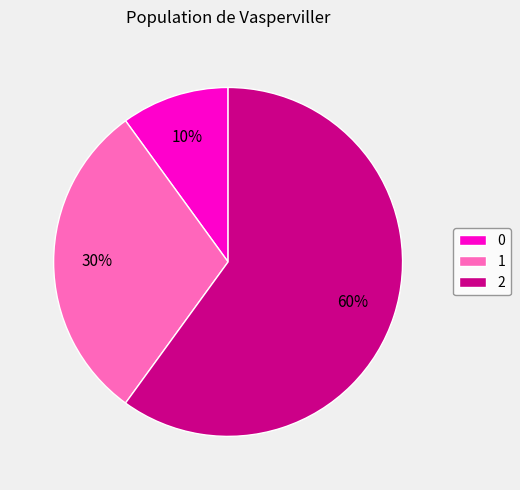

How many segments does this pie chart have?

3